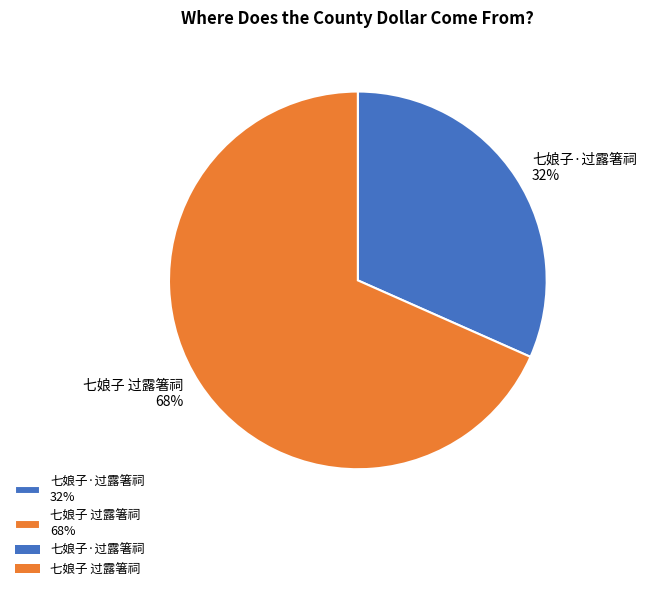

To the nearest percent, what percentage of the pie is 七娘子·过露箸祠?

32%